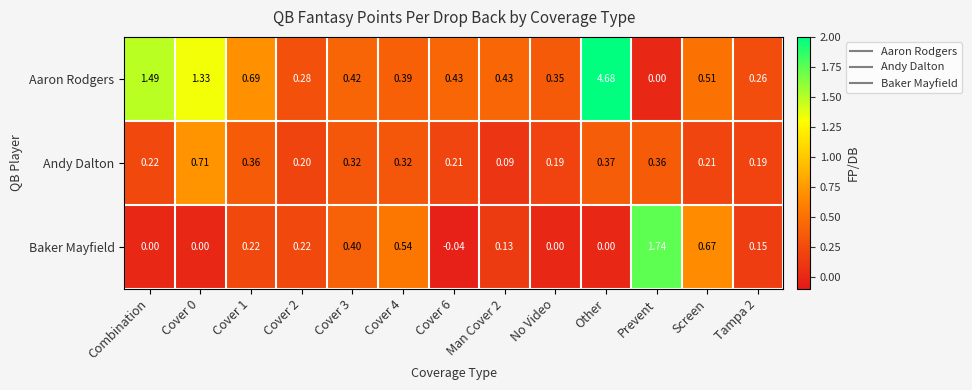

List the series in order of their peak value, highest first.

Aaron Rodgers, Baker Mayfield, Andy Dalton